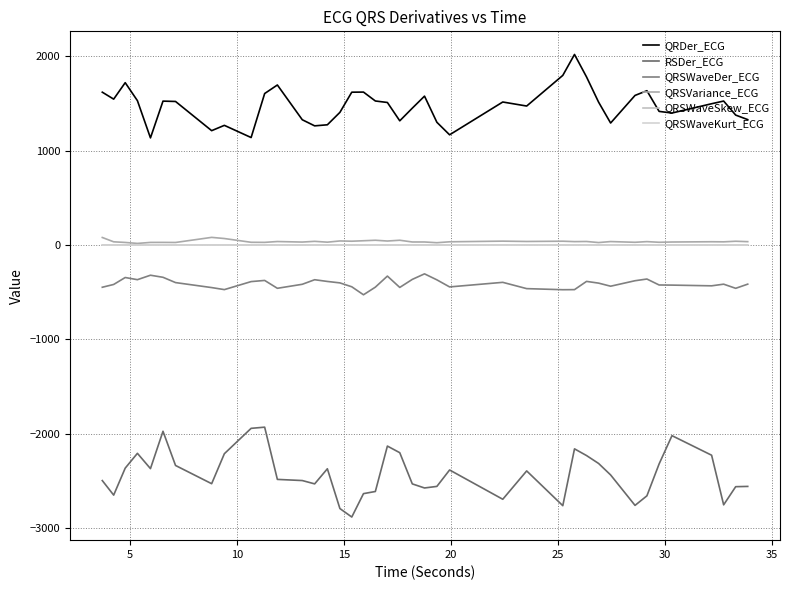

Count the number of categories in the chart.

40